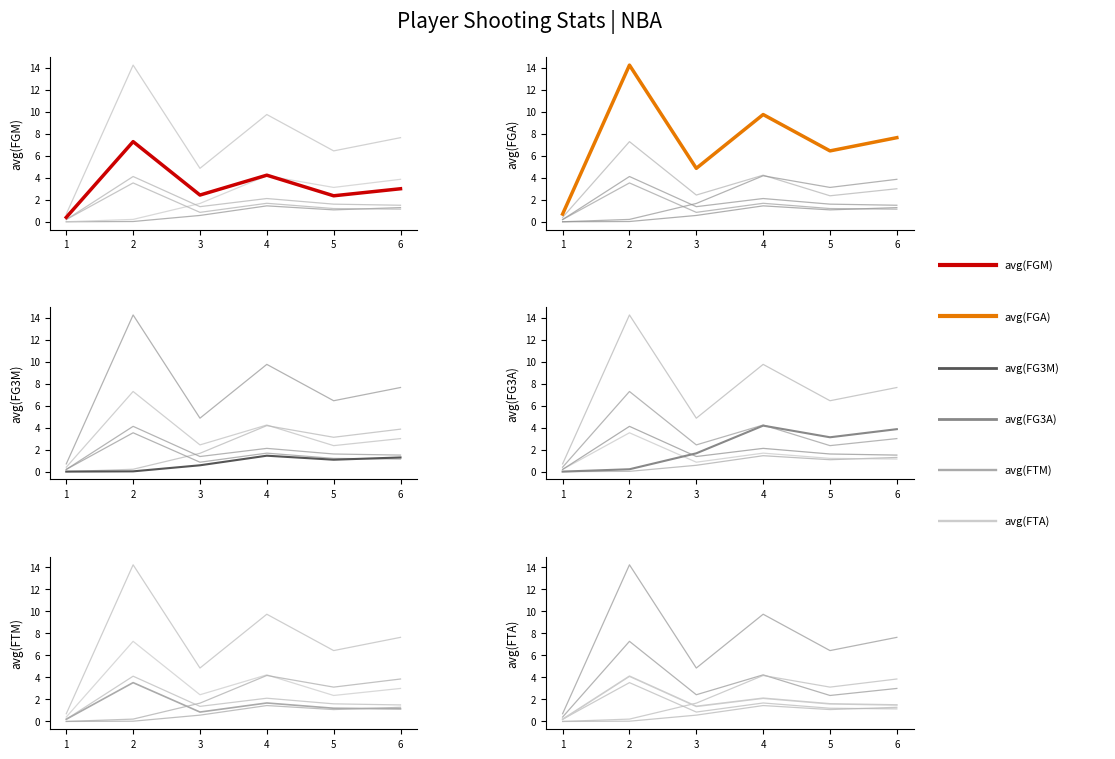

Which series ends up on top after the final intersection of avg(FTM) and avg(FG3A)?

avg(FG3A)